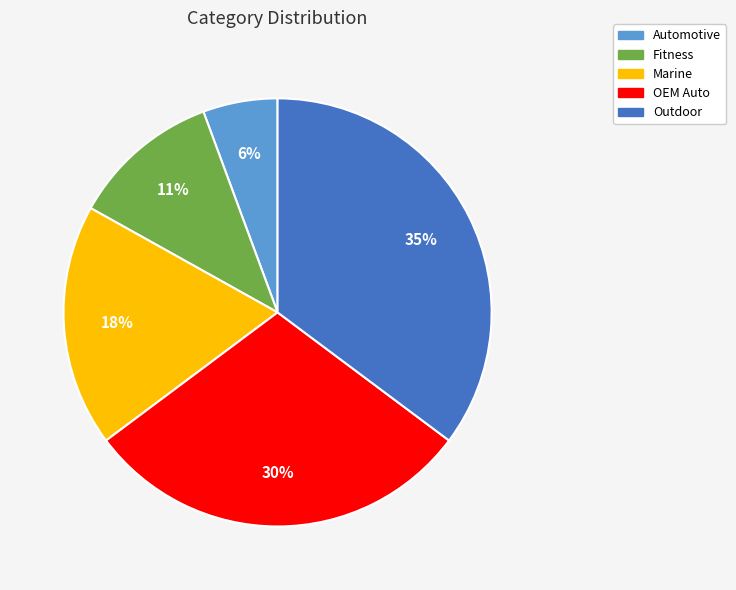

To the nearest percent, what is the average slice percentage?

20%